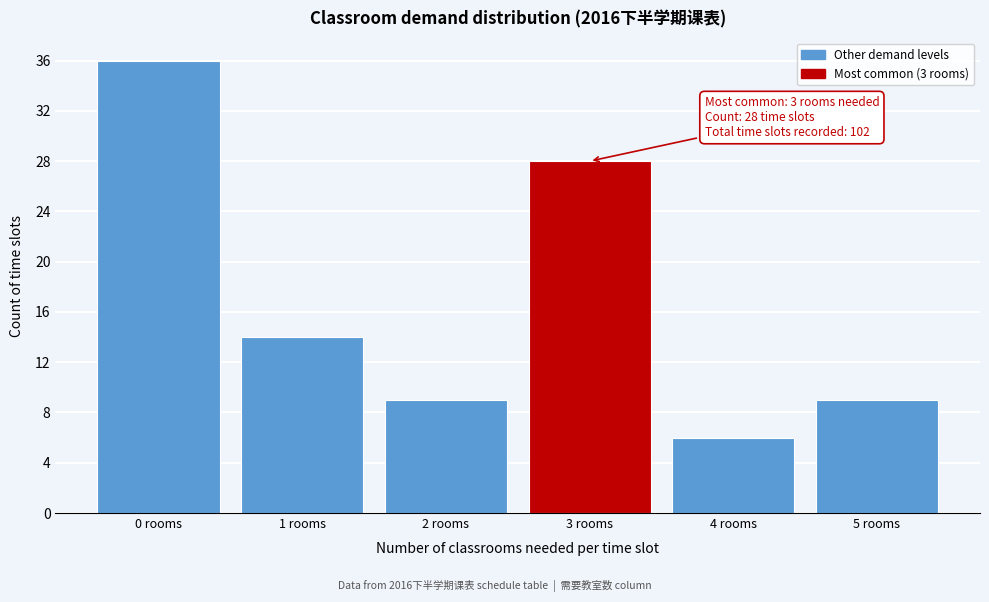

Reading left to right, what are all the values shown in this chart?

36	14	9	28	6	9